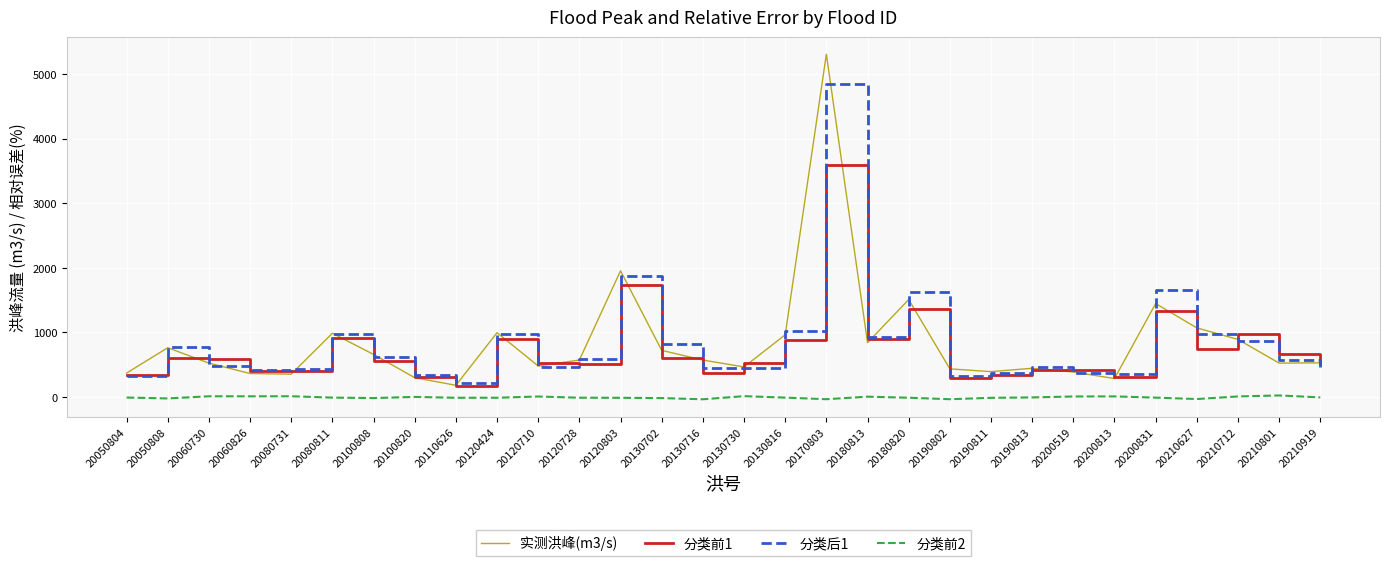

True or false: 实测洪峰(m3/s) has a value of 573.5 at 20120728.

True